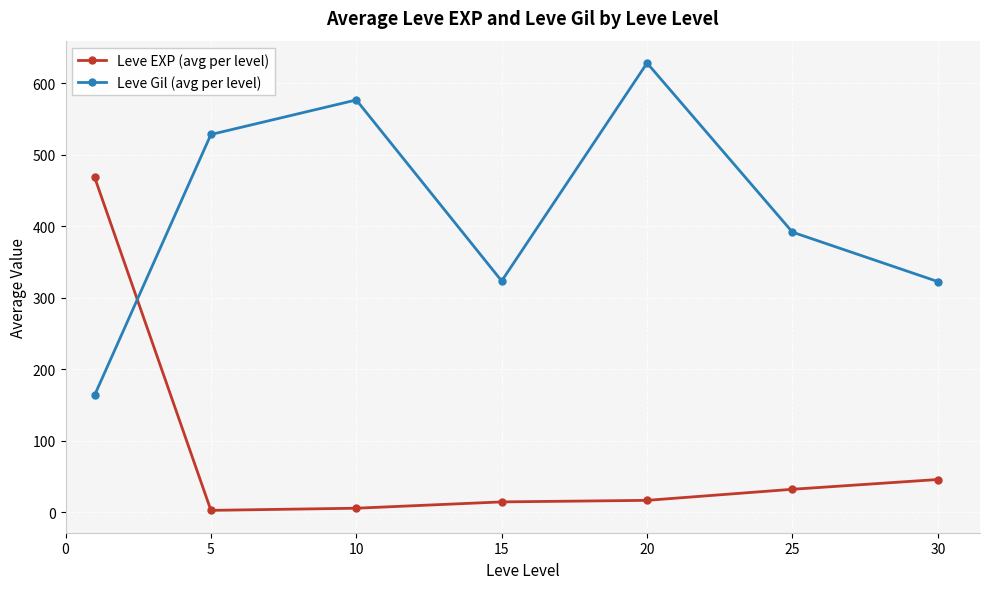

At how many categories does at least one series exceed 130?

7